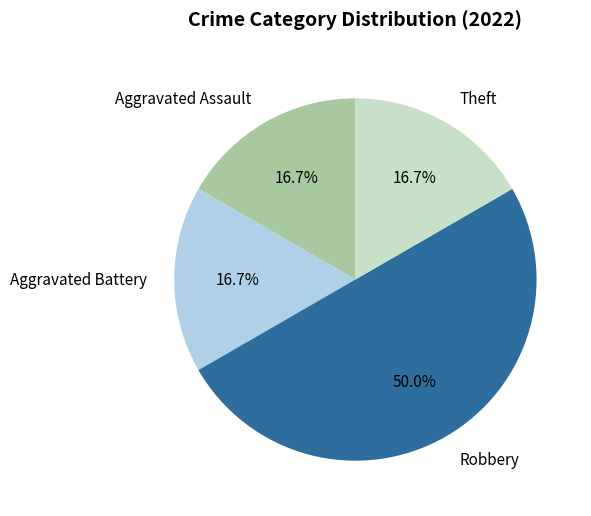

True or false: Aggravated Battery accounts for 17% of the total.

True